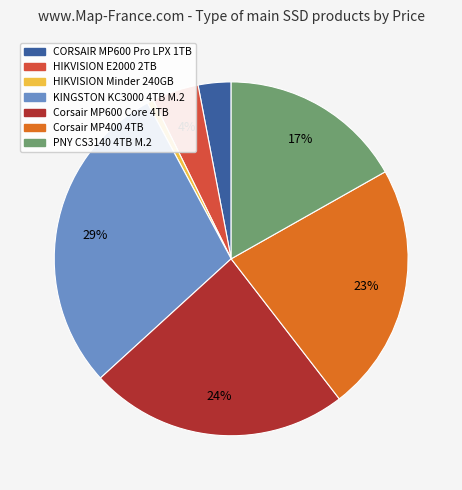

Approximately how many times larger is the value at KINGSTON KC3000 4TB M.2 compared to Corsair MP400 4TB?

1.3